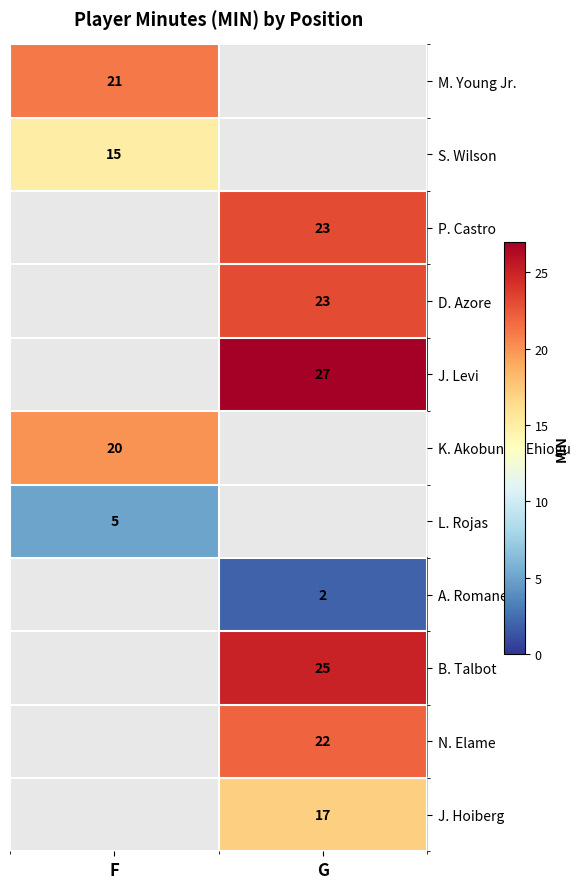

The value of L. Rojas at F is 9. True or false?

False